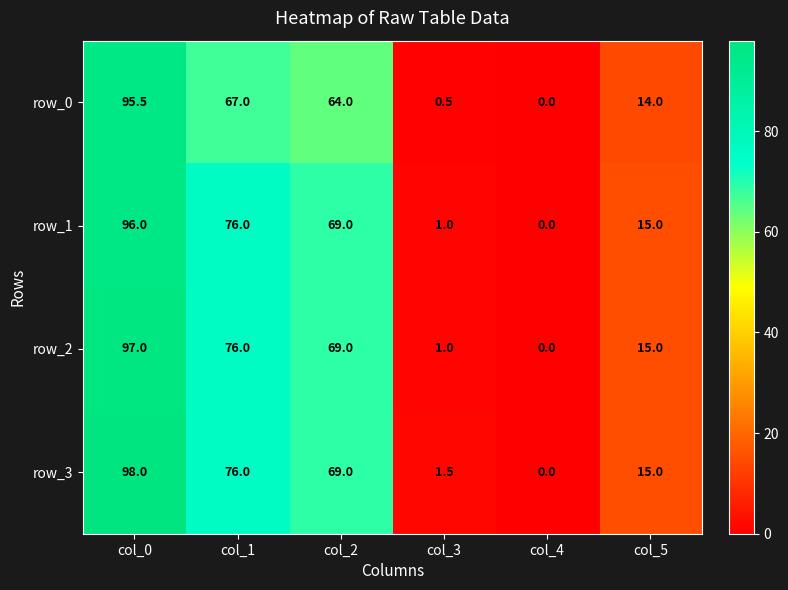

At which label is row_2 closest to 48?

col_2